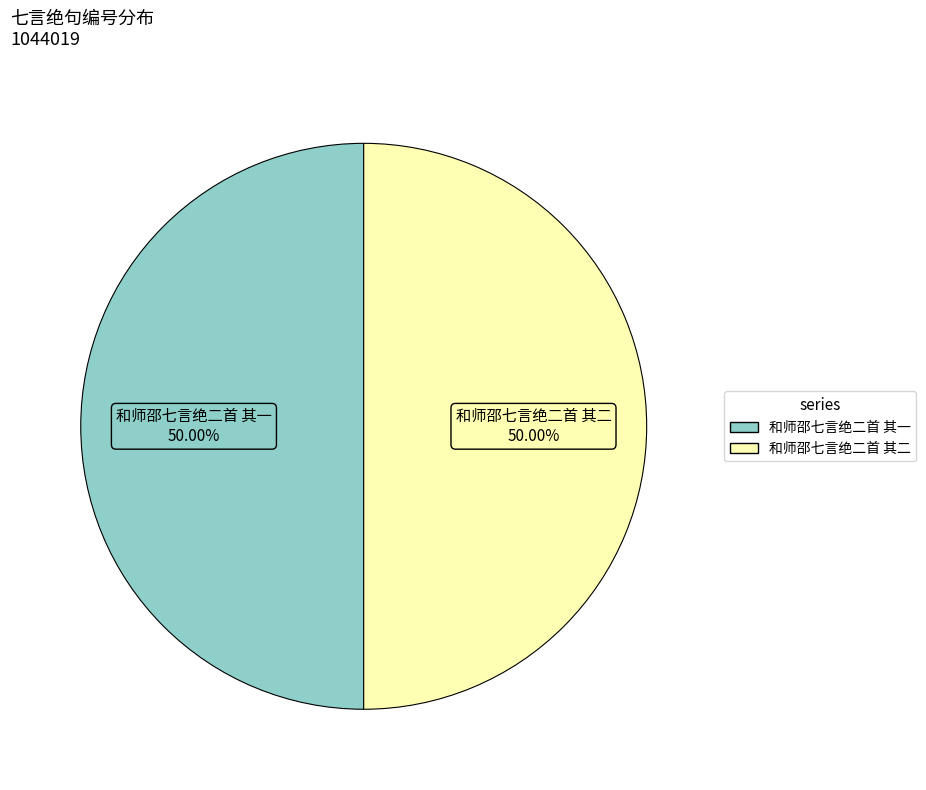

Is the sum of 和师邵七言绝二首 其二 and 和师邵七言绝二首 其一 greater than half?

Yes